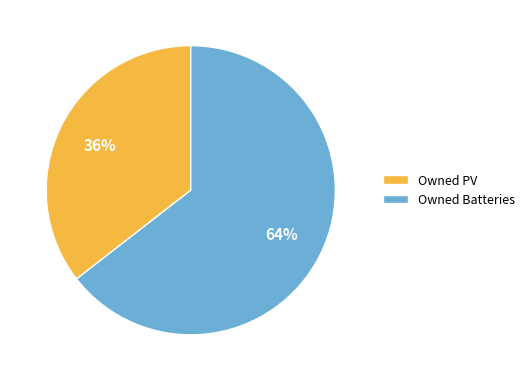

Combined, do Owned Batteries and Owned PV account for over 50%?

Yes